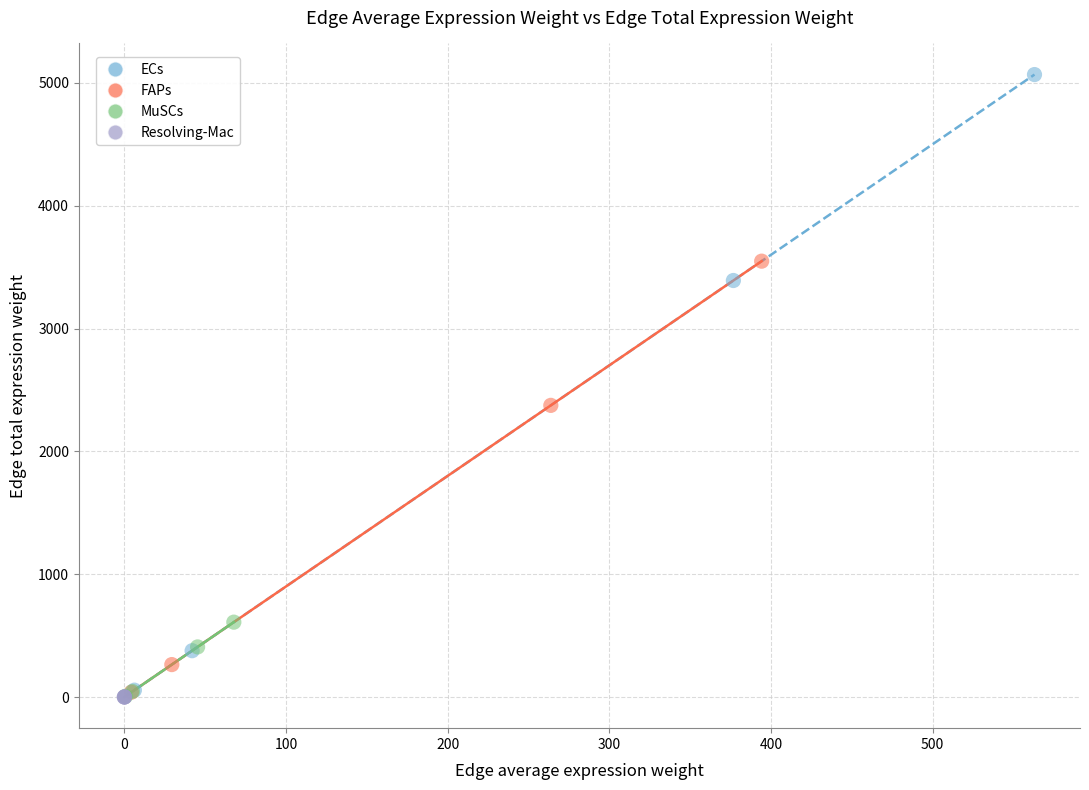

Which series has the widest spread of Y values?

ECs